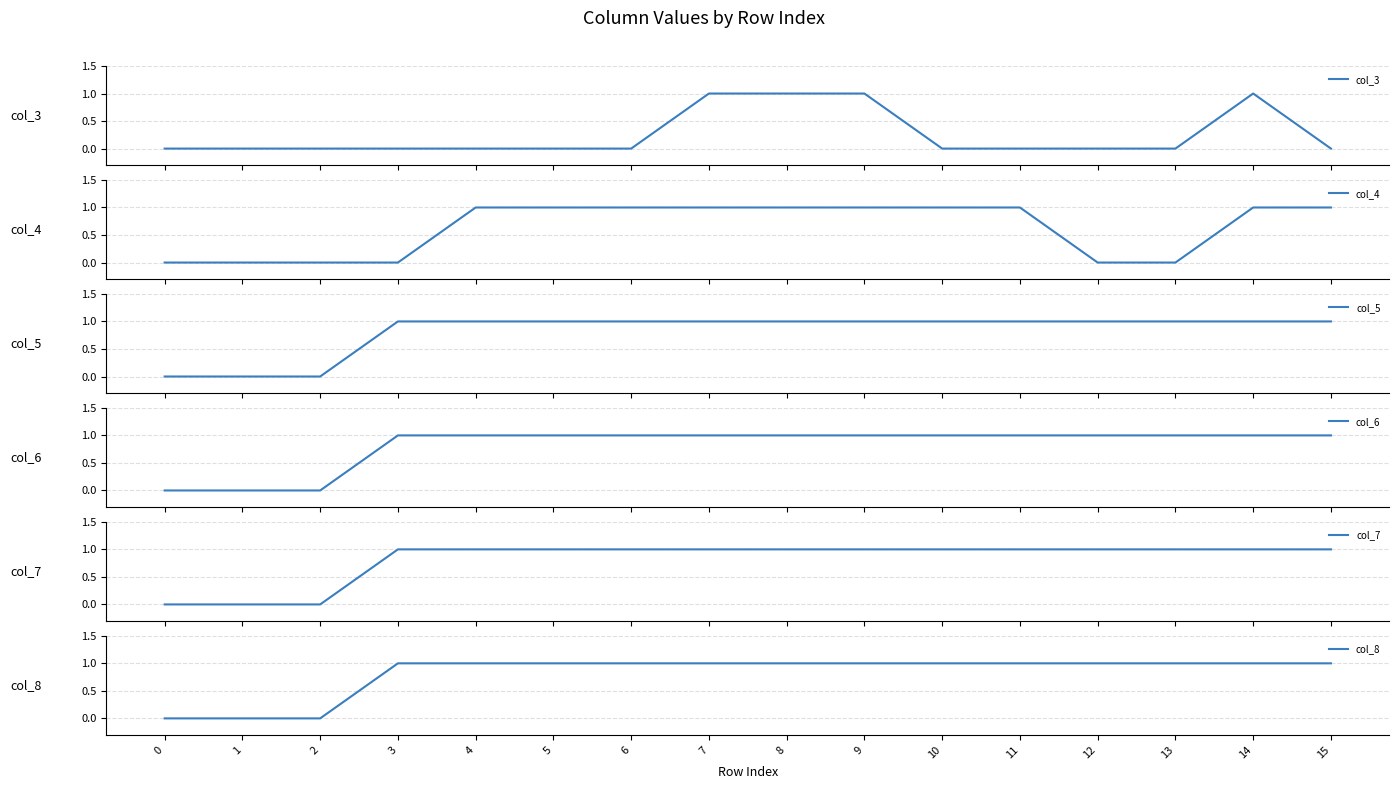

Reading right to left, list all the values displayed in this chart.

col_3: 15=0	14=1	13=0	12=0	11=0	10=0	9=1	8=1	7=1	6=0	5=0	4=0	3=0	2=0	1=0	0=0
col_4: 15=1	14=1	13=0	12=0	11=1	10=1	9=1	8=1	7=1	6=1	5=1	4=1	3=0	2=0	1=0	0=0
col_5: 15=1	14=1	13=1	12=1	11=1	10=1	9=1	8=1	7=1	6=1	5=1	4=1	3=1	2=0	1=0	0=0
col_6: 15=1	14=1	13=1	12=1	11=1	10=1	9=1	8=1	7=1	6=1	5=1	4=1	3=1	2=0	1=0	0=0
col_7: 15=1	14=1	13=1	12=1	11=1	10=1	9=1	8=1	7=1	6=1	5=1	4=1	3=1	2=0	1=0	0=0
col_8: 15=1	14=1	13=1	12=1	11=1	10=1	9=1	8=1	7=1	6=1	5=1	4=1	3=1	2=0	1=0	0=0